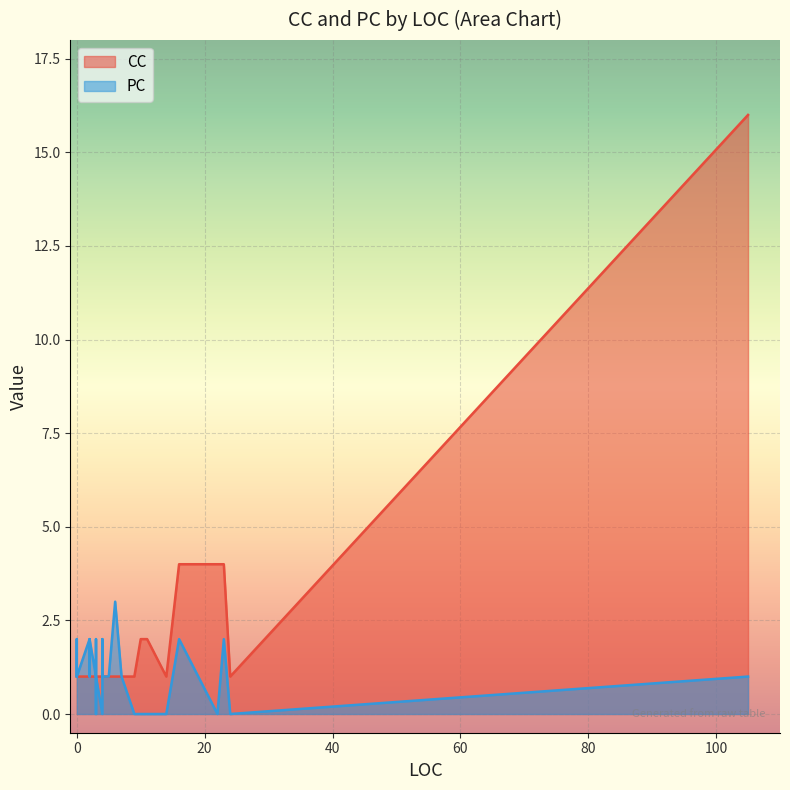

True or false: PC and CC cross at least once.

True